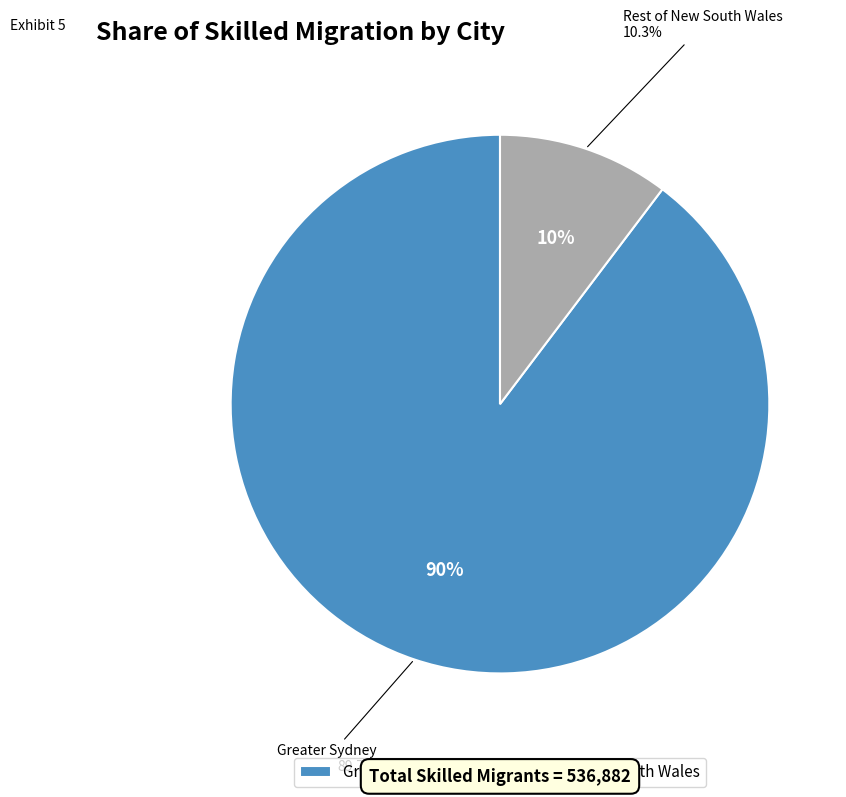

Which category has the biggest portion of the pie?

Greater Sydney